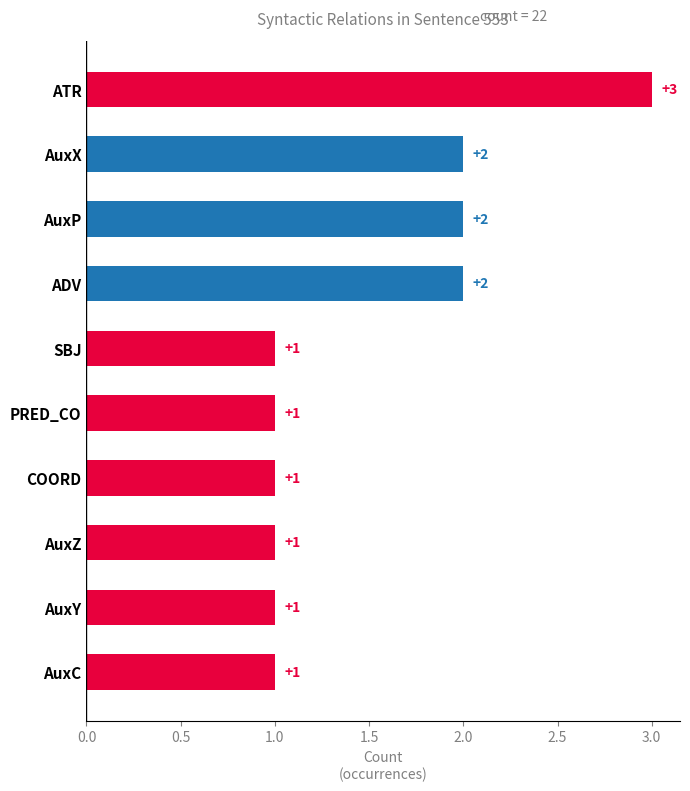

Reading top to bottom, what are all the values shown in this chart?

ATR=3	AuxX=2	AuxP=2	ADV=2	SBJ=1	PRED_CO=1	COORD=1	AuxZ=1	AuxY=1	AuxC=1